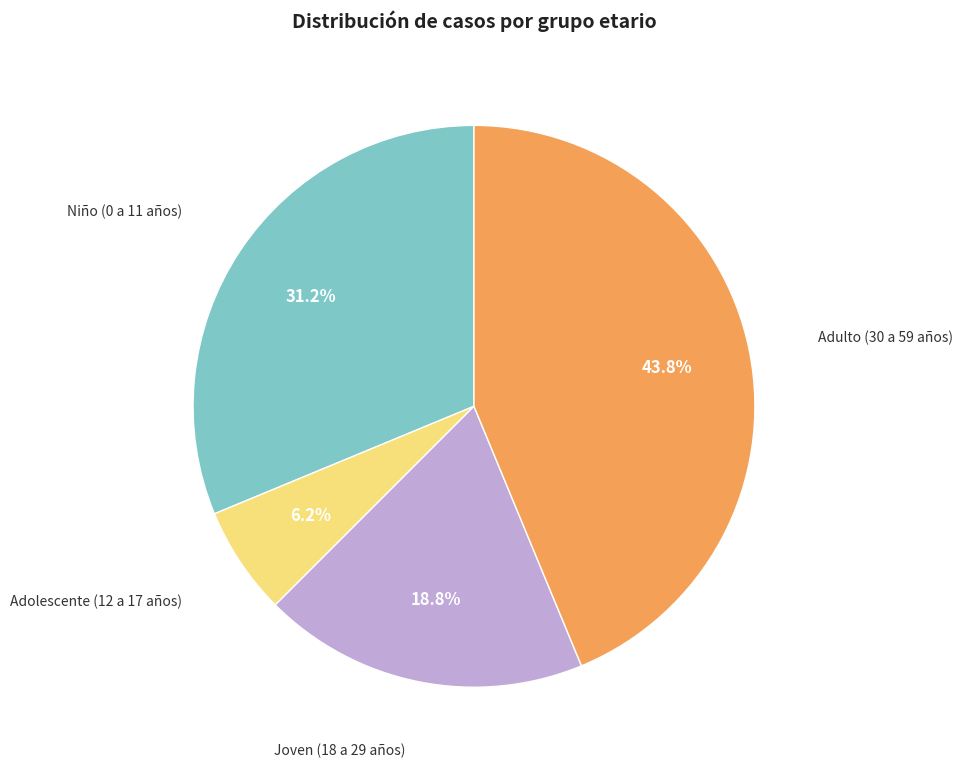

Is there a majority slice in this chart?

No